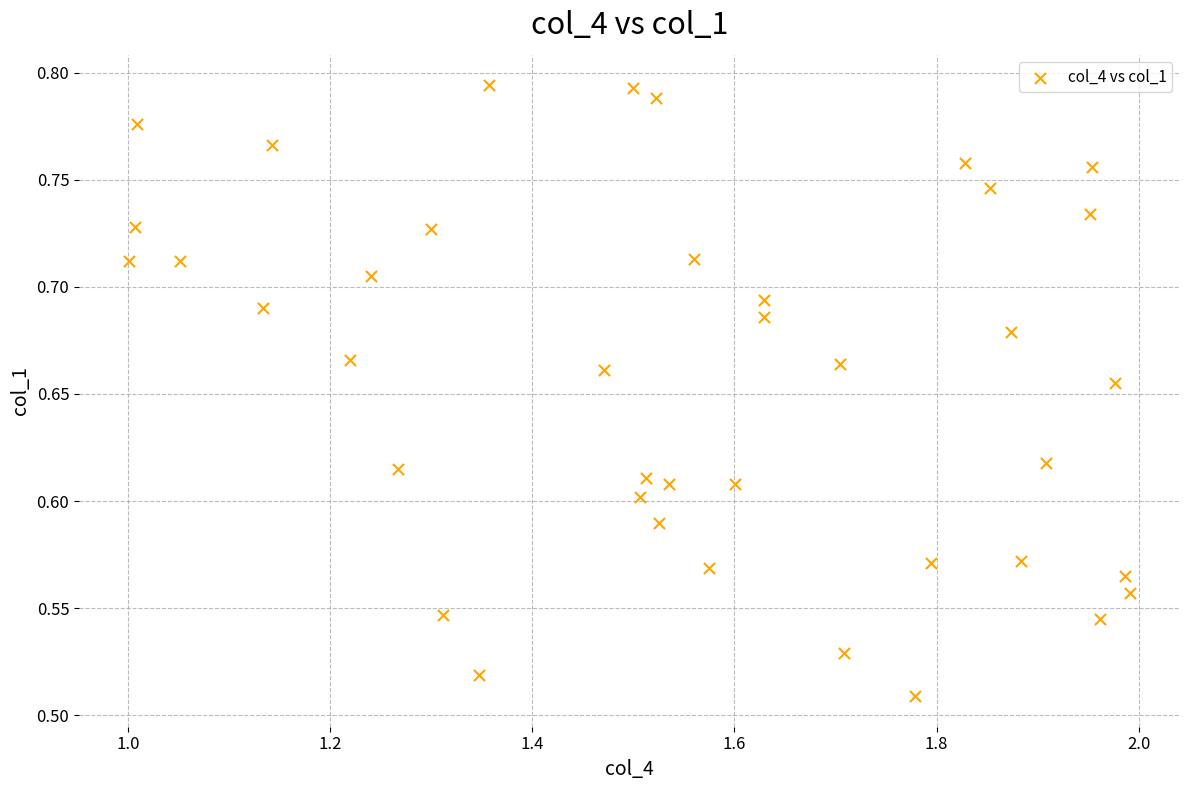

What is the range of X values (max minus min)?

1.0